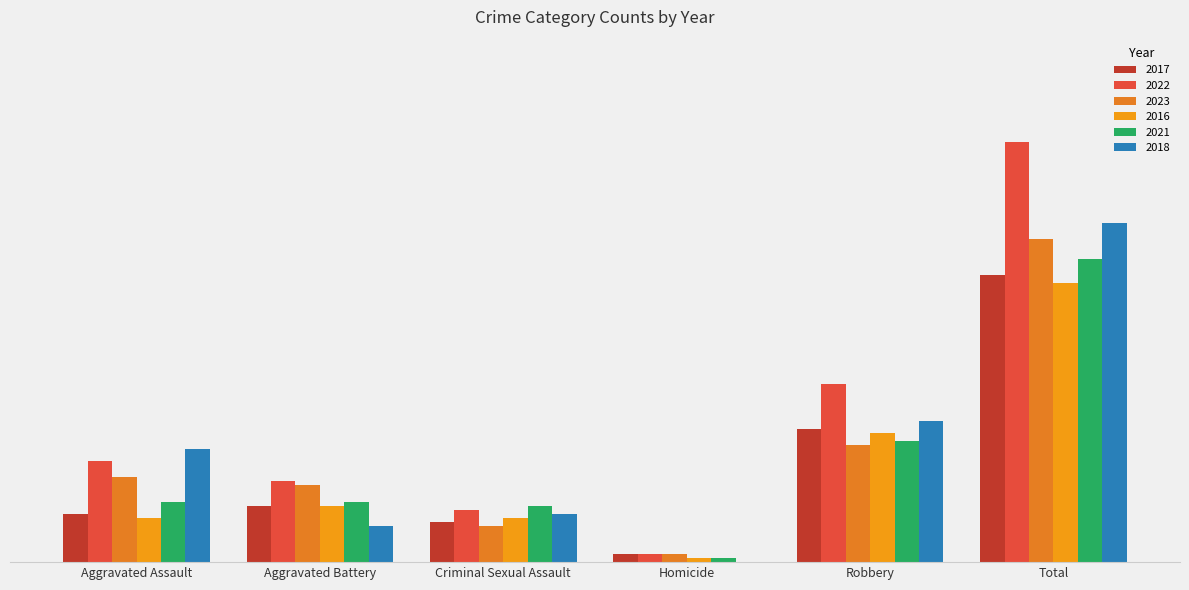

What position from the left is Aggravated Battery?

2